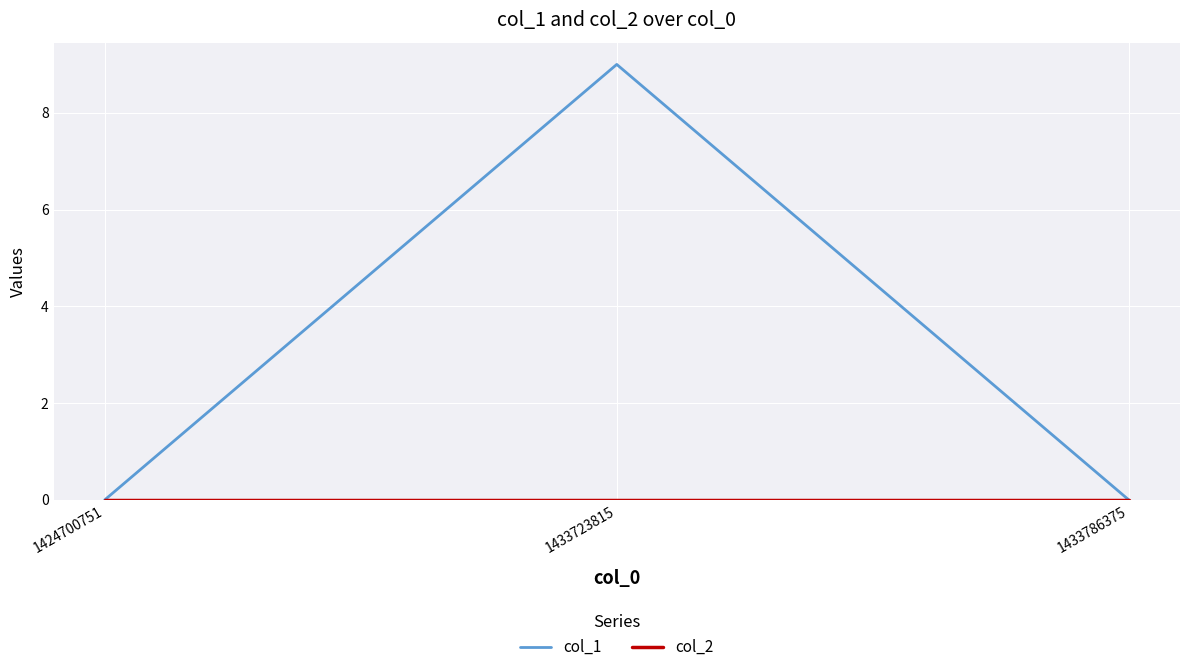

Which series changed the most between 1424700751 and 1433723815?

col_1